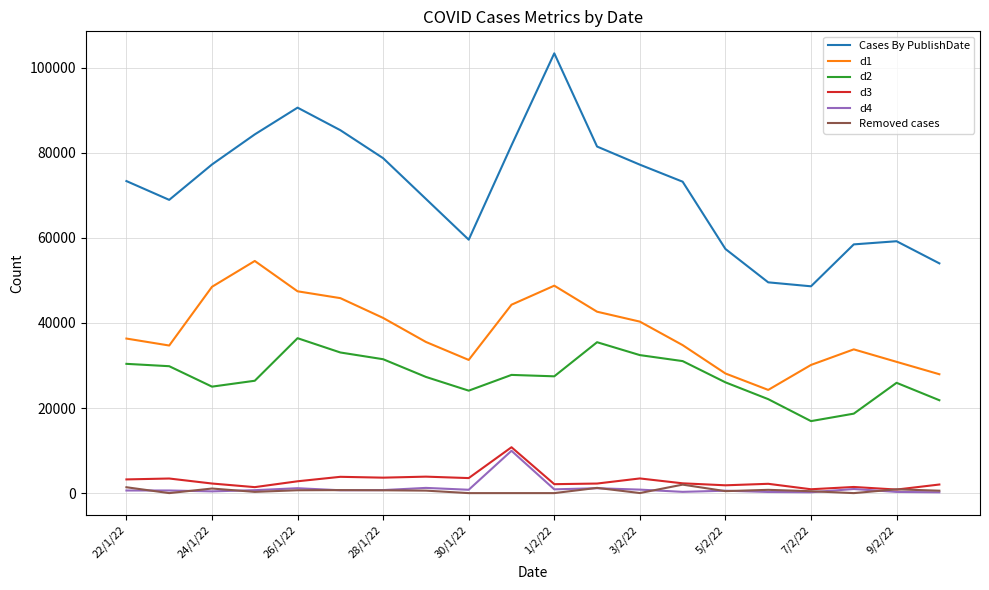

What are all the series names shown in the legend?

Cases By PublishDate, d1, d2, d3, d4, Removed cases